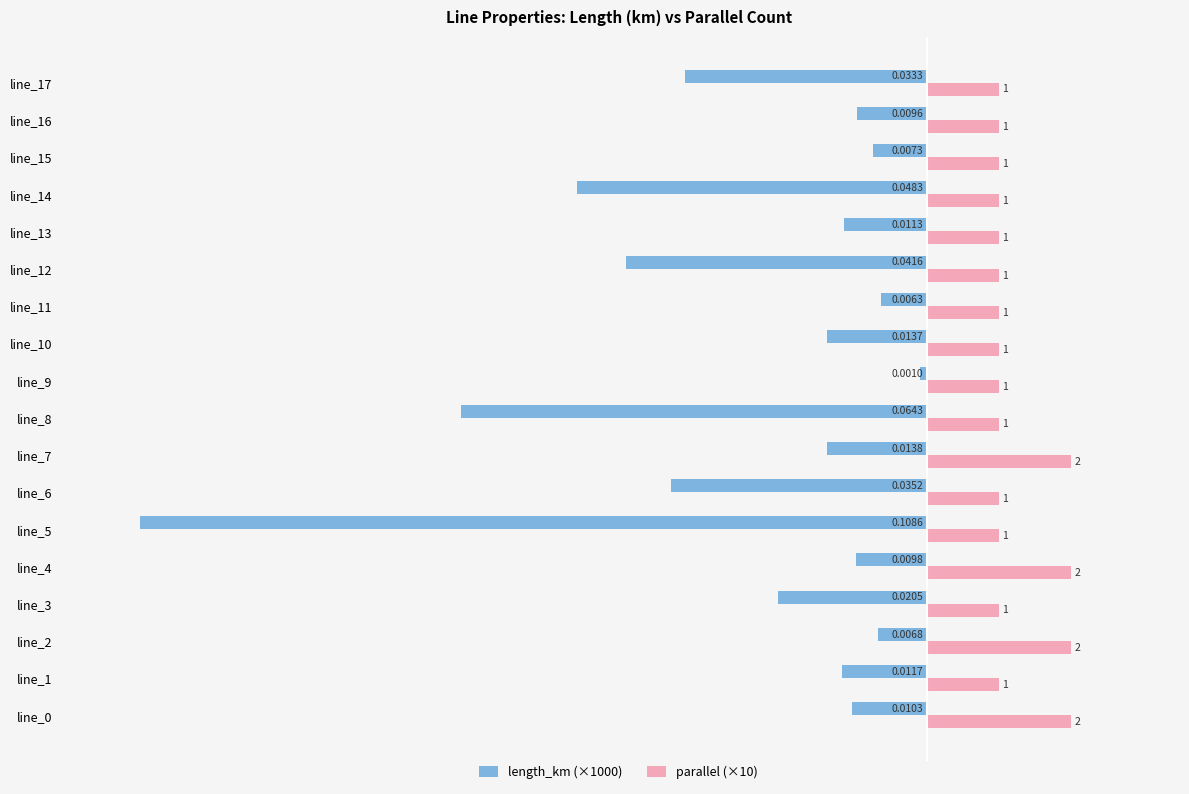

What are all the series names shown in the legend?

length_km (×1000), parallel (×10)